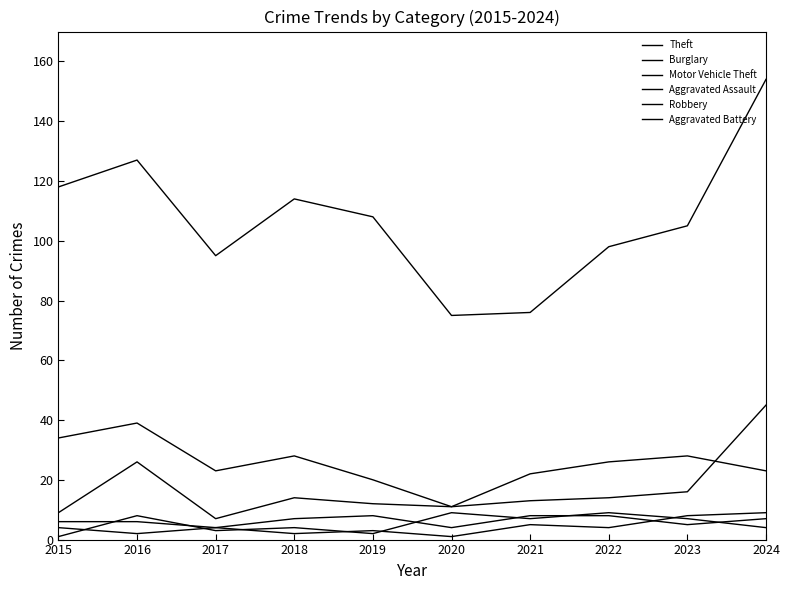

How many data points in Robbery are above 7?

3